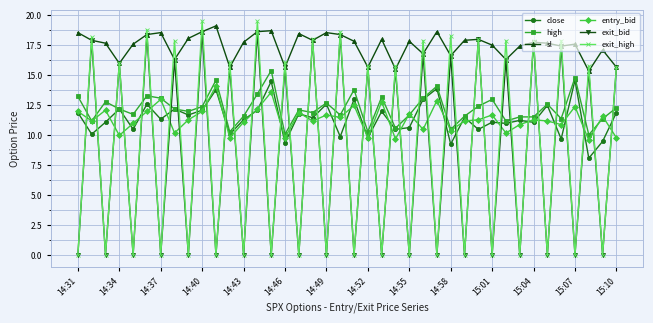

True or false: sl and close intersect in this chart.

False